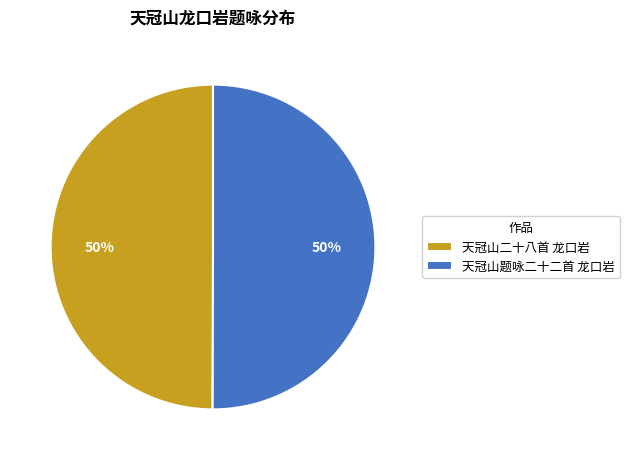

What is the ratio of the value at 天冠山题咏二十二首 龙口岩 to the value at 天冠山二十八首 龙口岩?

1.0